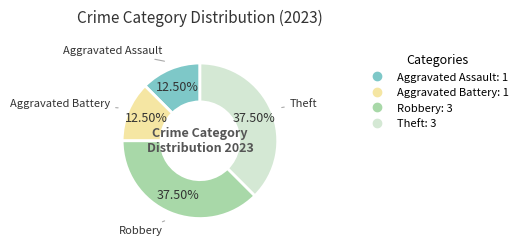

Is there any slice that represents more than half of the pie?

No